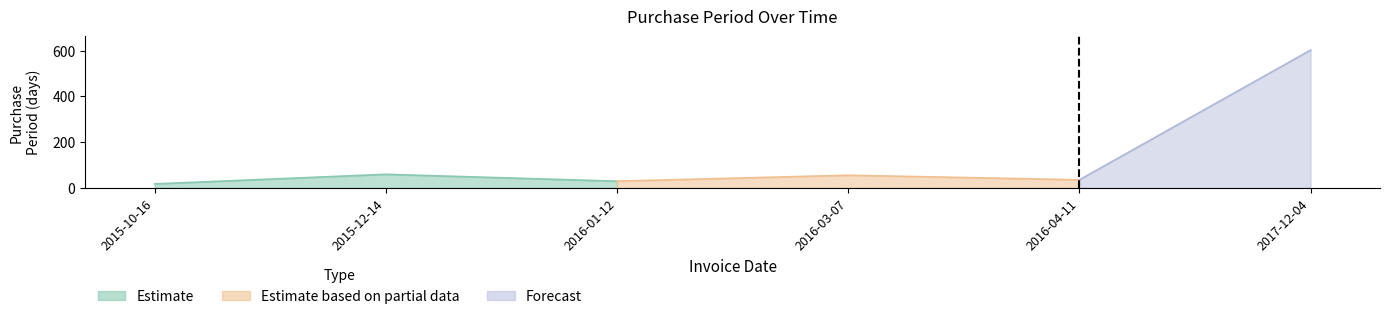

Reading right to left, list all the values displayed in this chart.

2017-12-04=602	2016-04-11=35	2016-03-07=55	2016-01-12=29	2015-12-14=59	2015-10-16=17